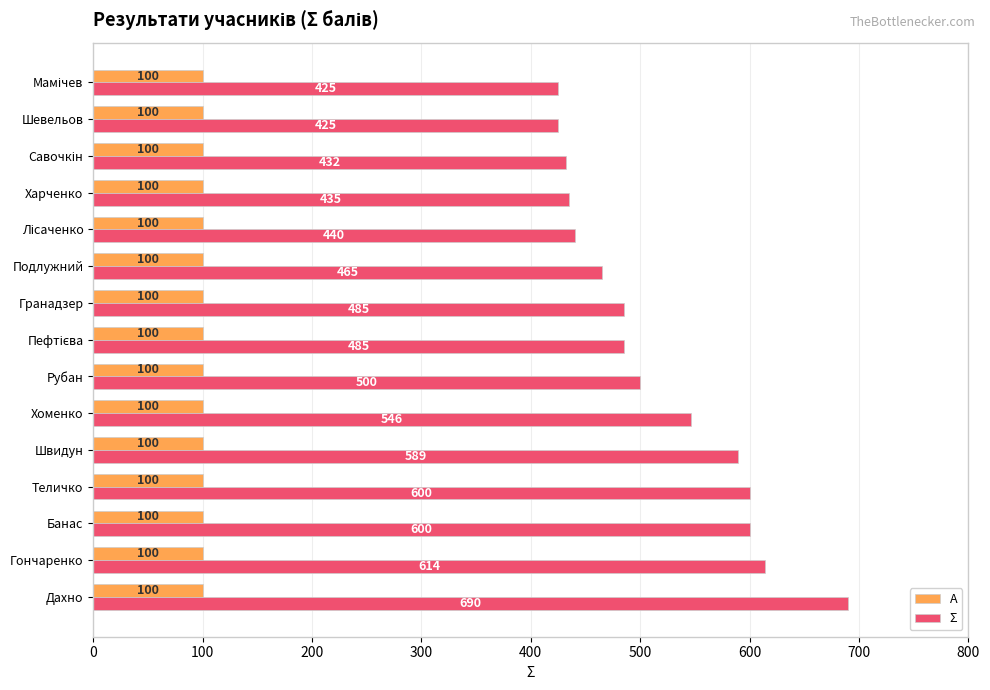

Which series has the largest range (max minus min)?

Σ